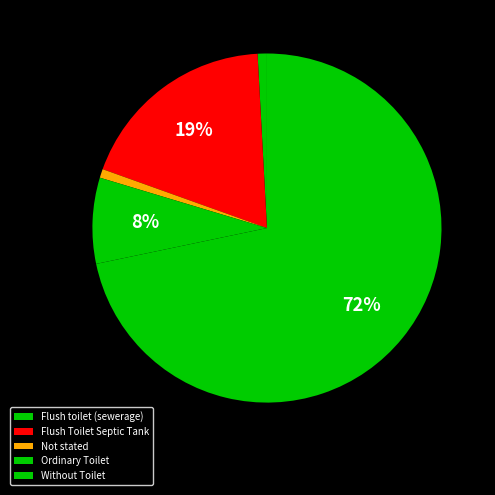

How many slices are in this pie chart?

5